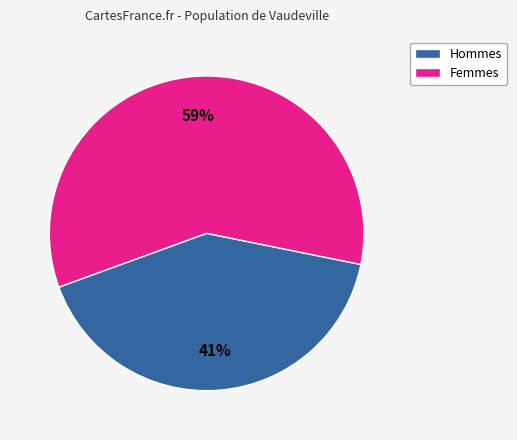

To the nearest percent, what is the average slice percentage?

50%